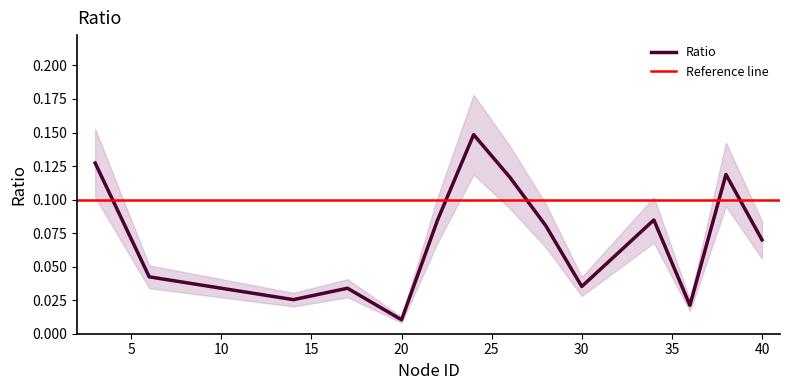

What is the value of the 8th point from the left?

0.1